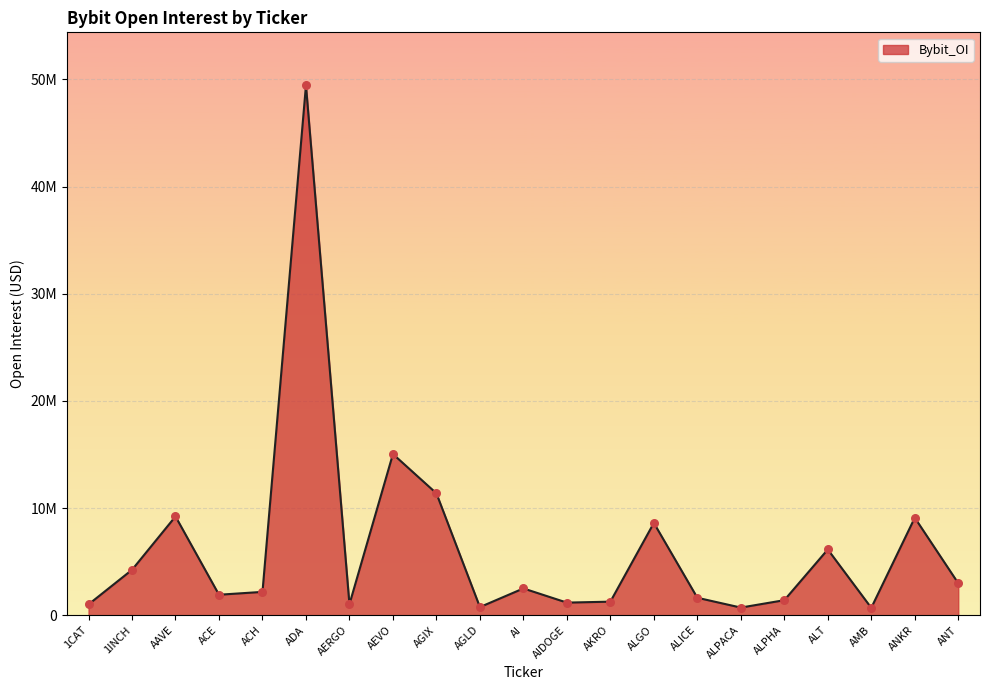

What is the change in value from AIDOGE to ALPHA?

+226676